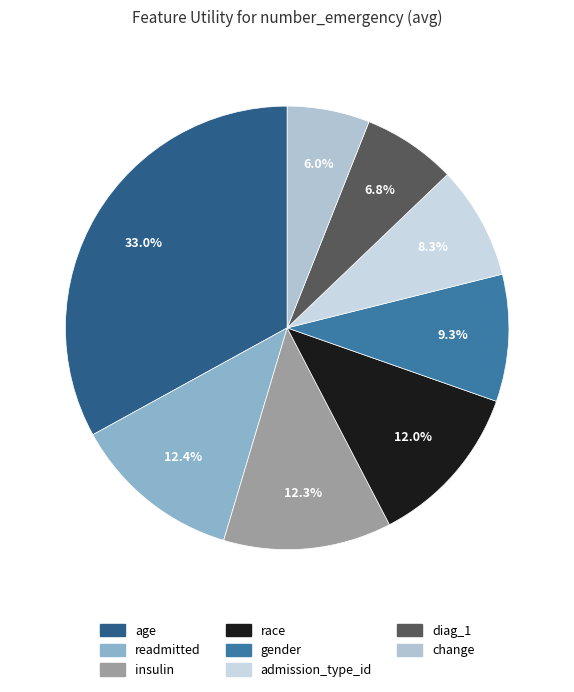

How many segments does this pie chart have?

8